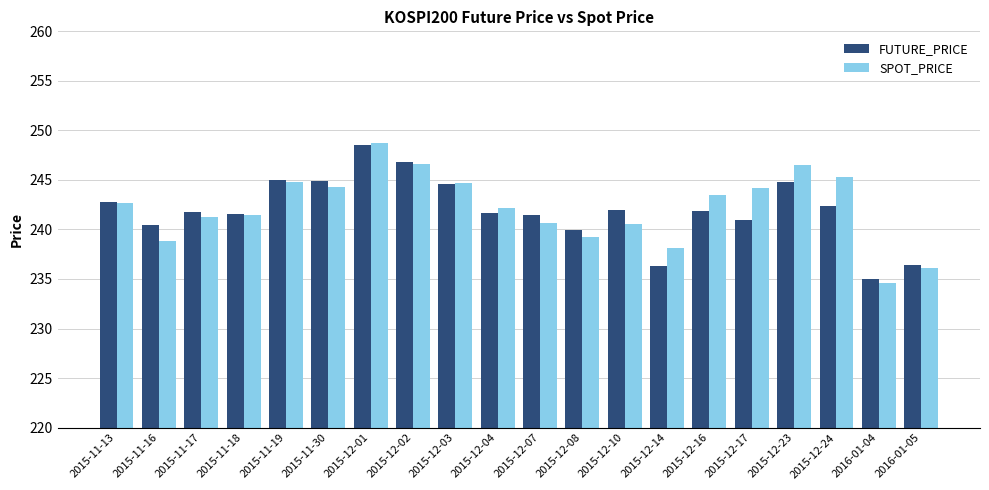

Where does the FUTURE_PRICE series first go above 241?

2015-11-13